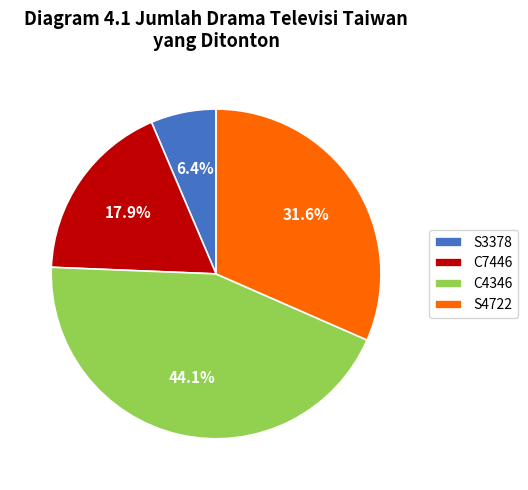

To the nearest percent, what portion does C4346 represent?

44%